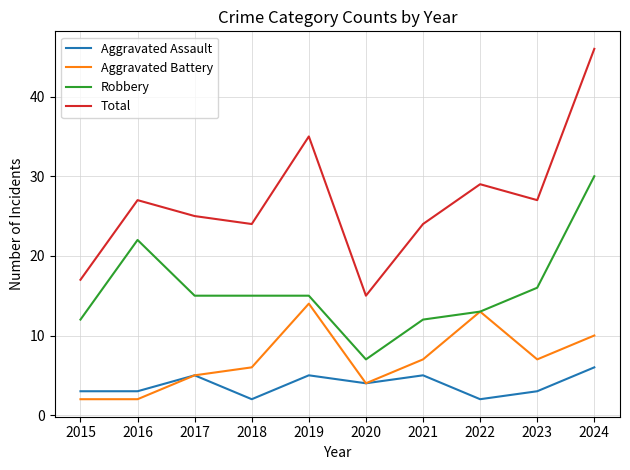

True or false: Total and Aggravated Assault intersect in this chart.

False